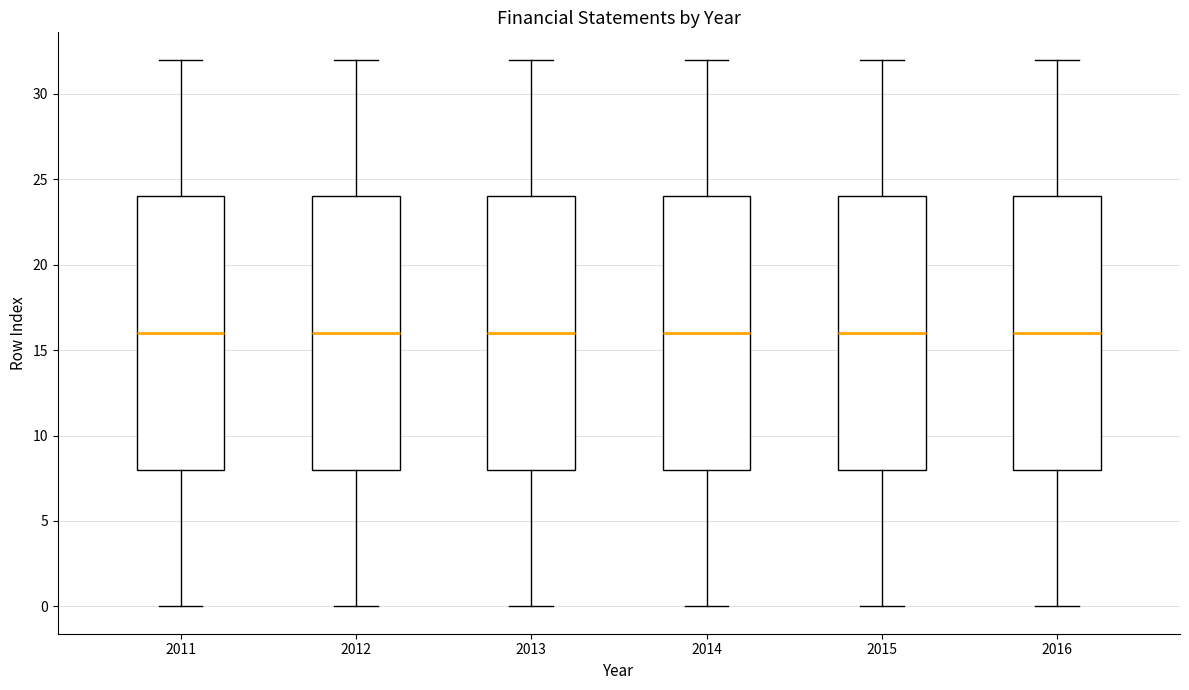

Where does the lower whisker of the box at x = 2011 end on the y-axis? The values are not printed on the chart, so give them approximately, as read against the axis.

0